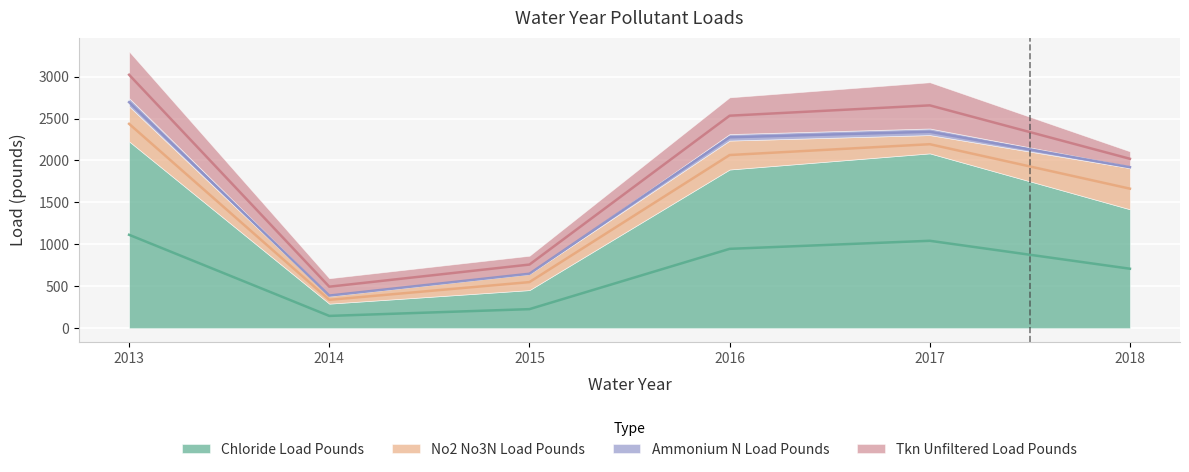

Reading right to left, transcribe all the data shown in this chart.

sum_chloride_load_pounds: 1417.8	2084.4	1892.0	454.3	292.8	2227.2
sum_no2_no3n_load_pounds: 491.1	218.2	345.0	190.6	90.6	418.4
sum_ammonium_n_load_pounds: 21.8	78.5	77.6	8.6	10.8	98.1
sum_tkn_unfiltered_load_pounds: 177.7	551.0	437.7	210.3	201.4	555.7